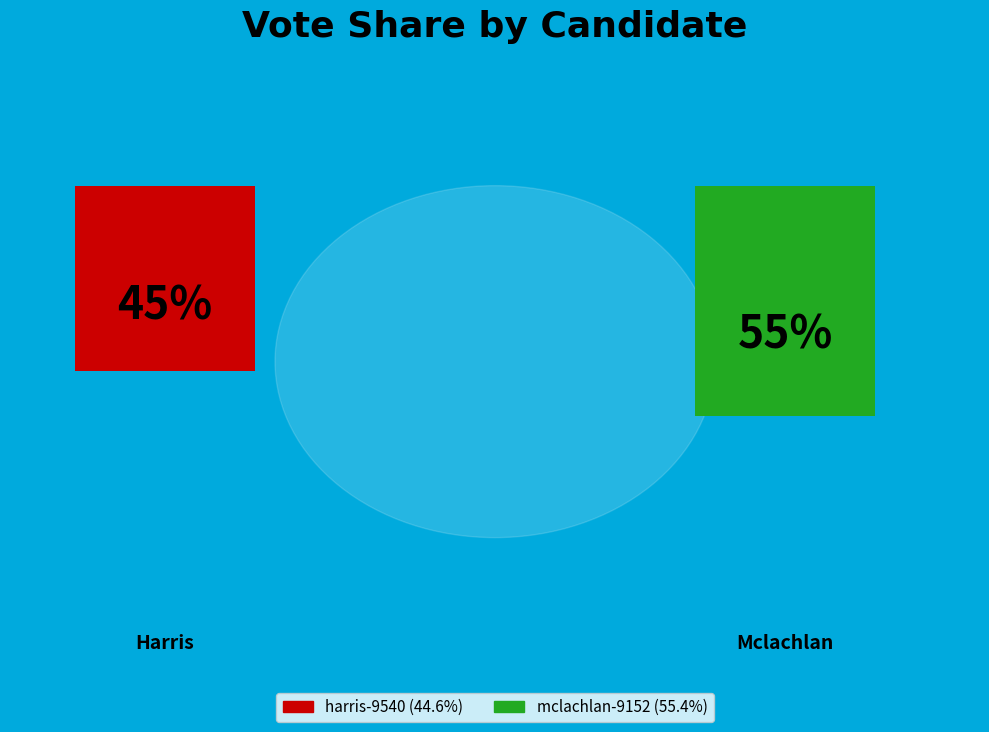

Is harris-9540 the majority of the pie?

No